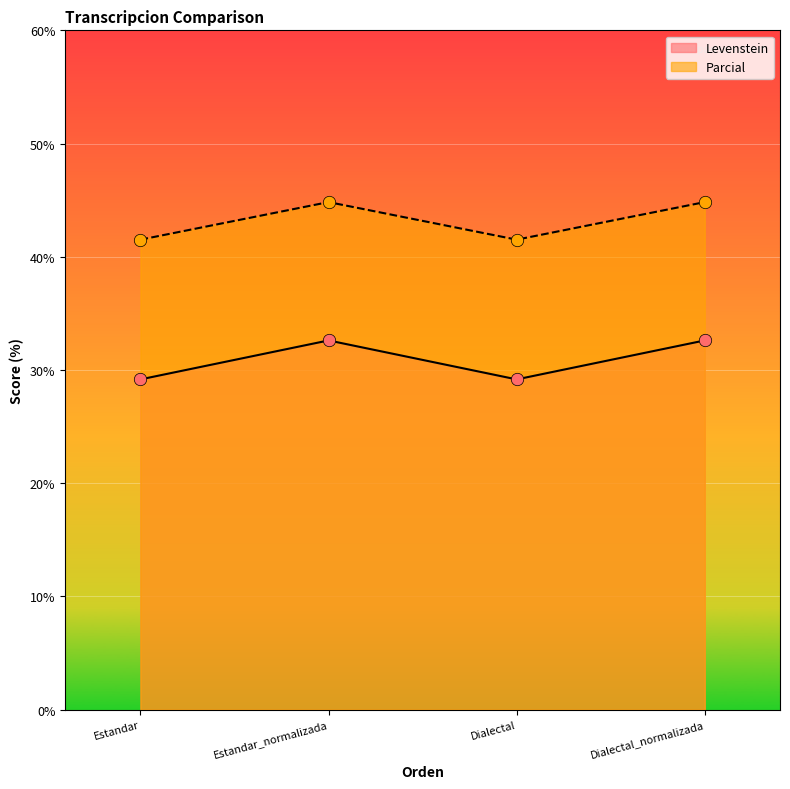

What is the total value across all series at Dialectal?

70.7